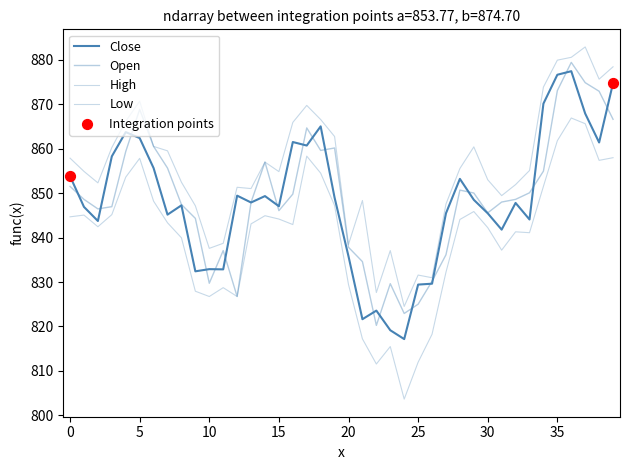

How many lines are shown in the chart?

4